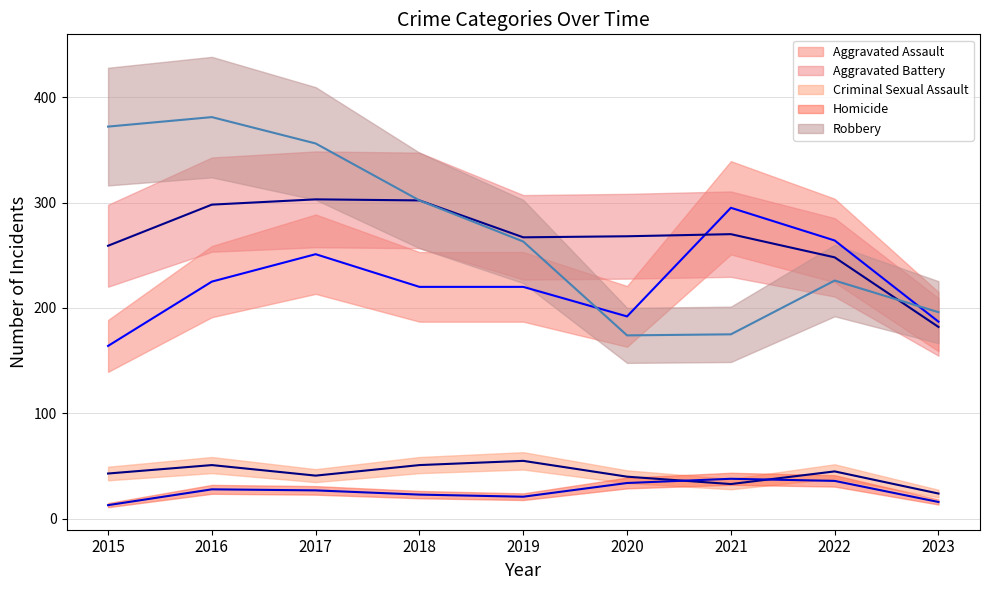

At which category does Robbery (mean) reach its first local valley?

2020